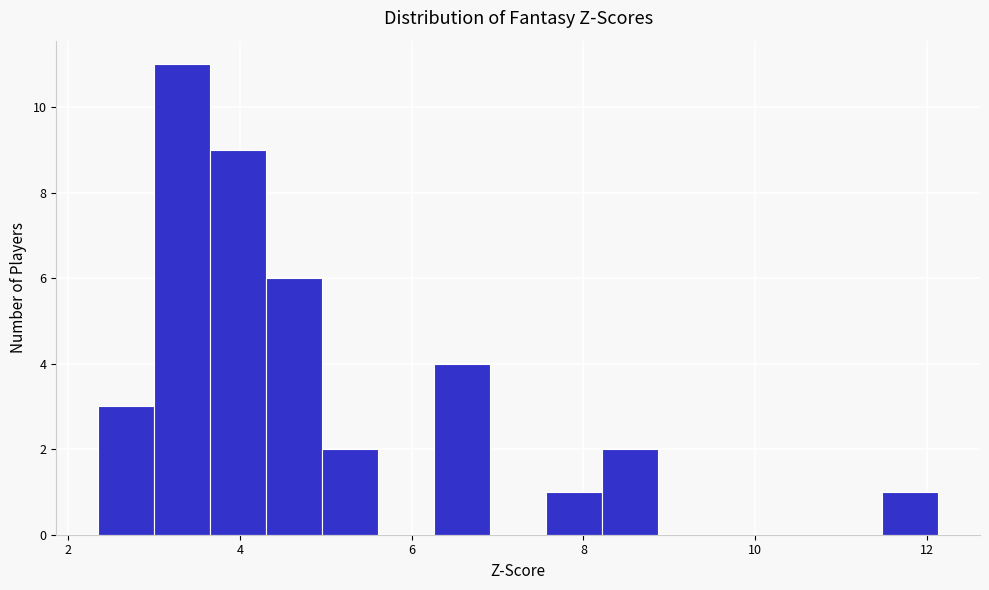

Read against the x-axis, roughly where is the centre of the tallest bar?

3.4